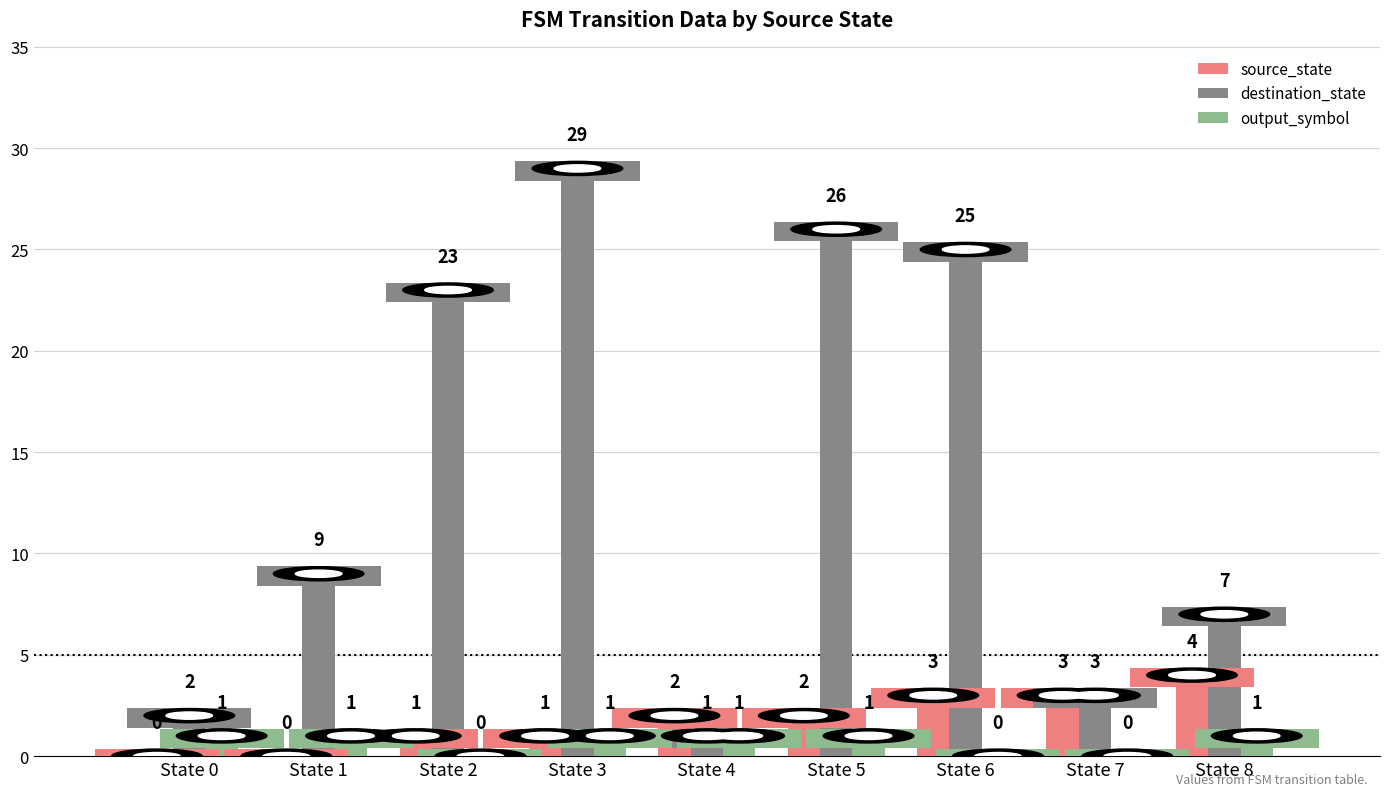

What is the sum of all source_state values?

16